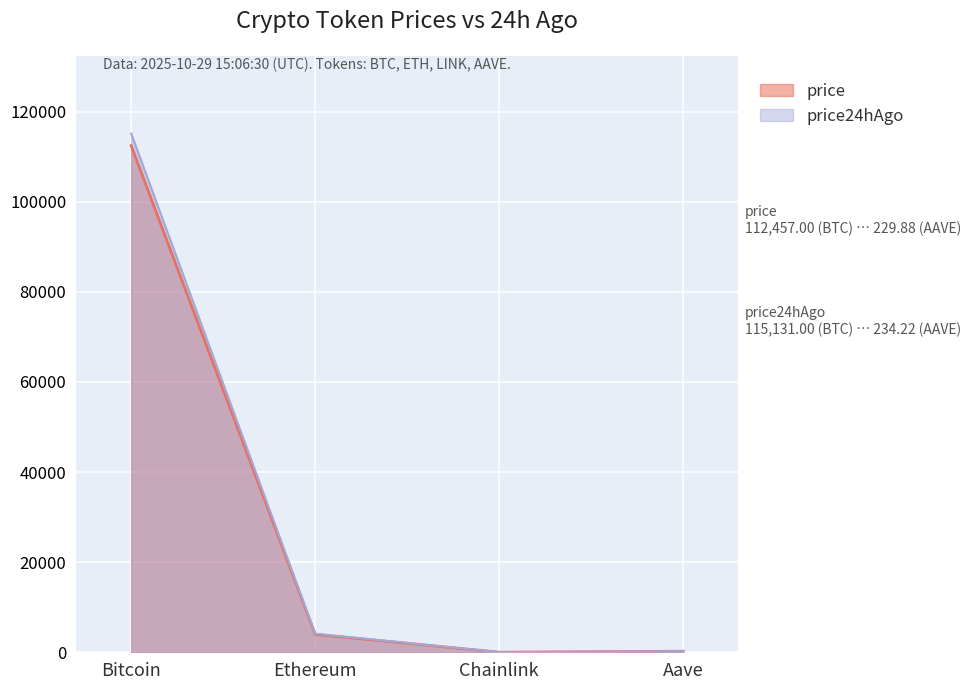

True or false: Price 24h Ago has more than 1 interior local peaks.

False